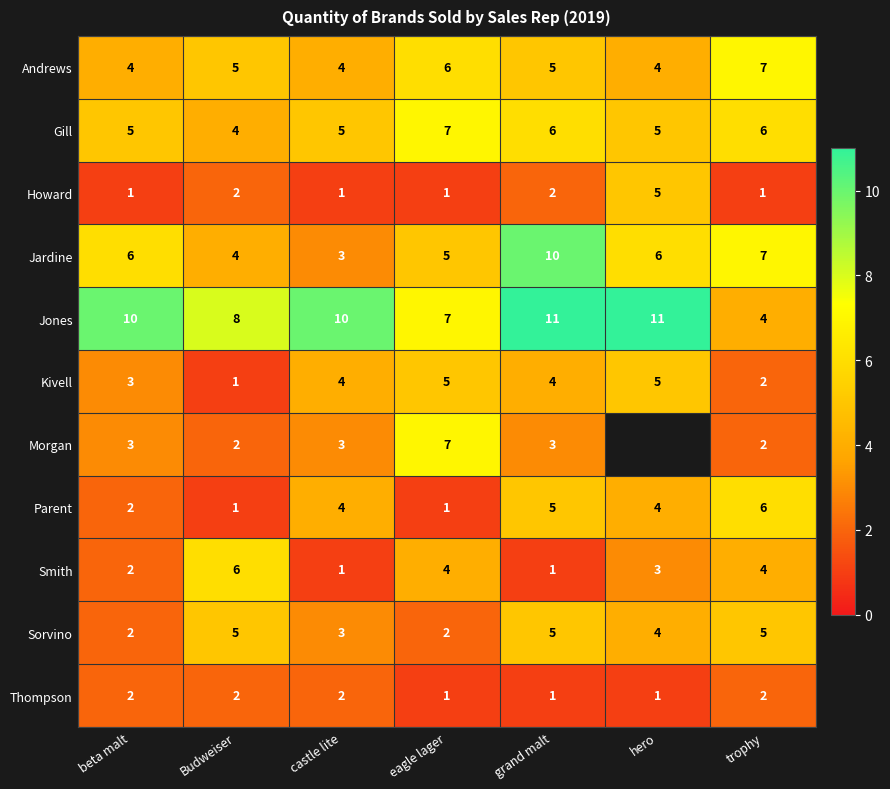

Count the number of categories in the chart.

7